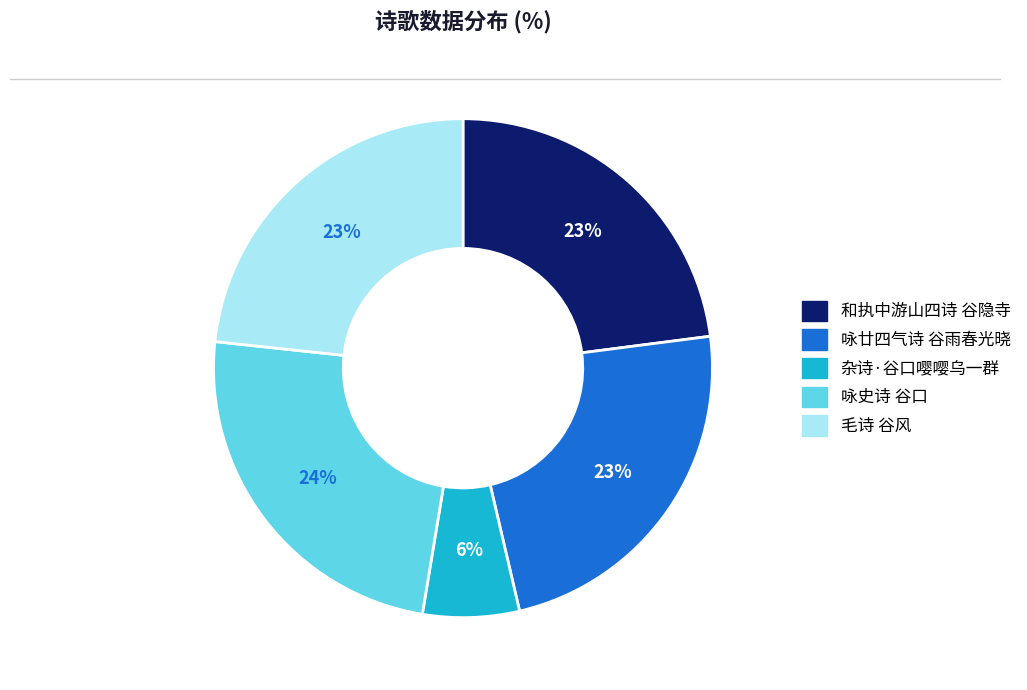

Which category has the smallest portion of the pie?

杂诗·谷口嘤嘤乌一群